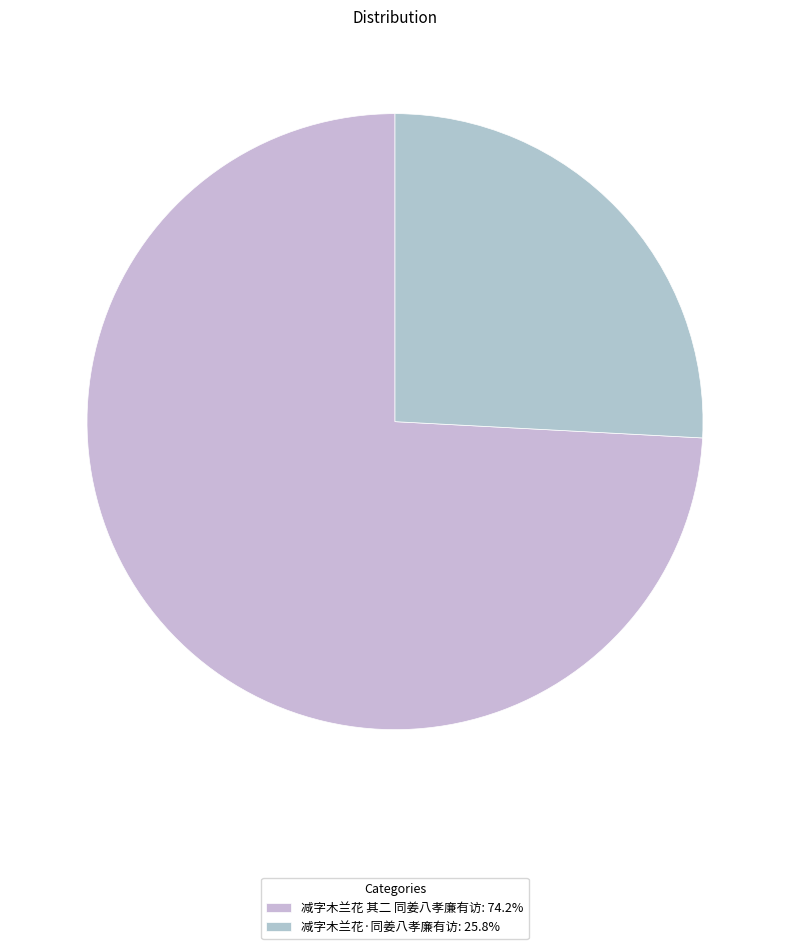

The 减字木兰花 其二 同姜八孝廉有访 slice represents 67% of the pie. True or false?

False